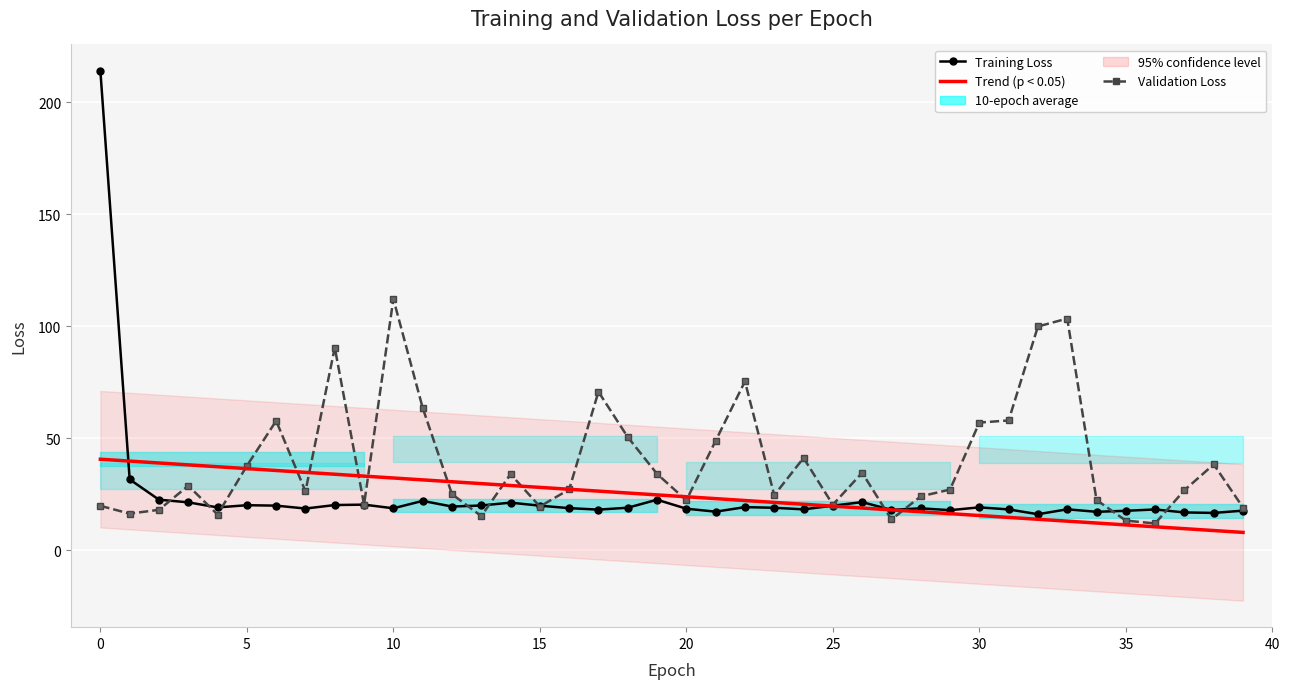

True or false: Validation Loss has more than 2 interior local peaks.

True